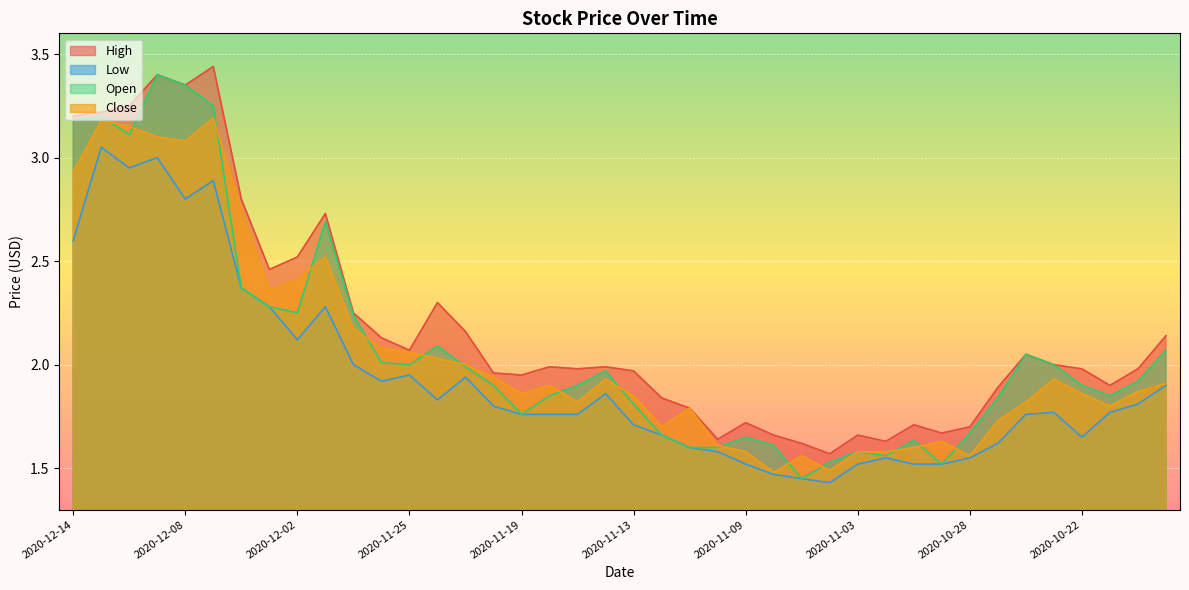

What is the difference between the highest and lowest values at 2020-10-19?

0.2